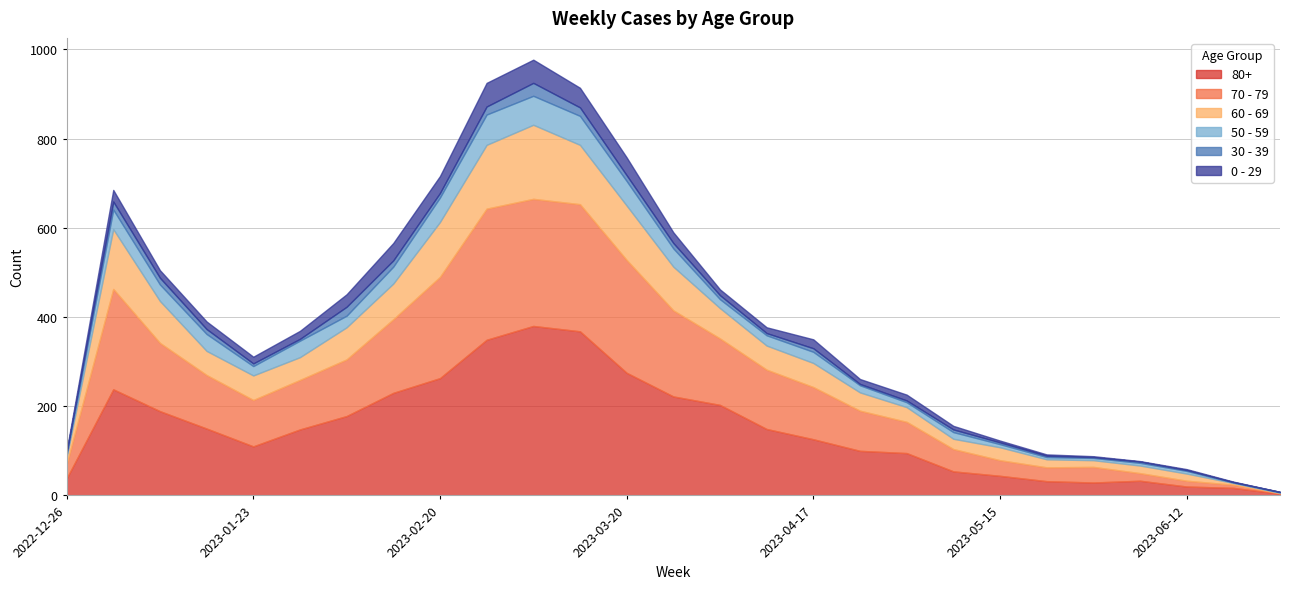

What is the difference between the maximum and minimum values in the 80+ series?

376